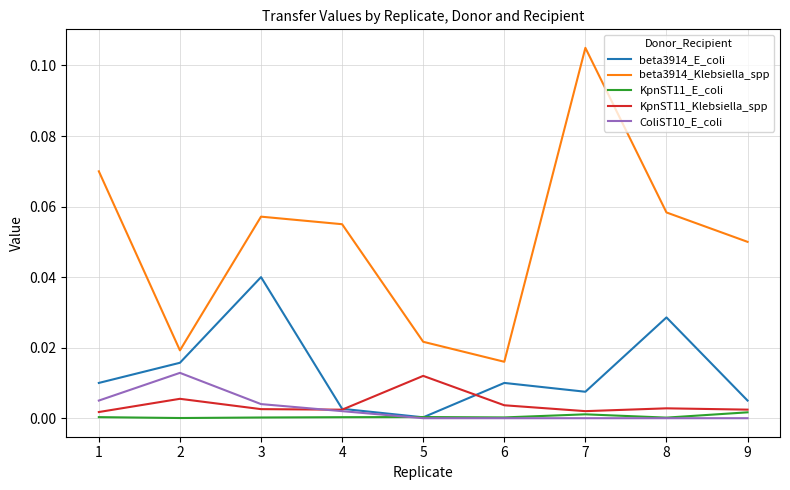

Which series has the largest range (max minus min)?

beta3914_Klebsiella_spp